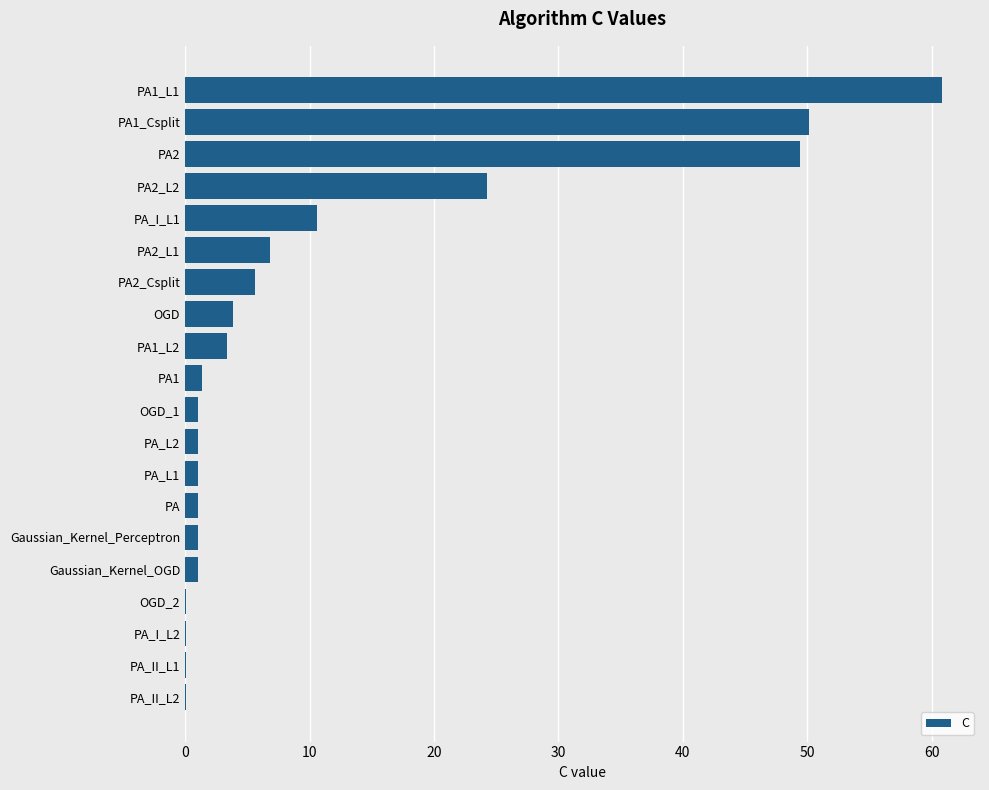

Reading top to bottom, what are all the values shown in this chart?

PA1_L1=60.8	PA1_Csplit=50.1	PA2=49.4	PA2_L2=24.3	PA_I_L1=10.6	PA2_L1=6.8	PA2_Csplit=5.6	OGD=3.8	PA1_L2=3.4	PA1=1.4	OGD_1=1.0	PA_L2=1.0	PA_L1=1.0	PA=1.0	Gaussian_Kernel_Perceptron=1.0	Gaussian_Kernel_OGD=1.0	OGD_2=0.1	PA_I_L2=0.1	PA_II_L1=0.1	PA_II_L2=0.1